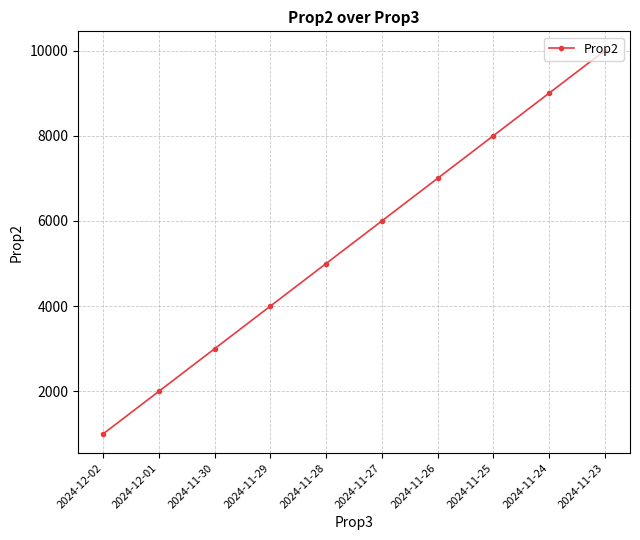

How many data points are less than 6000?

5